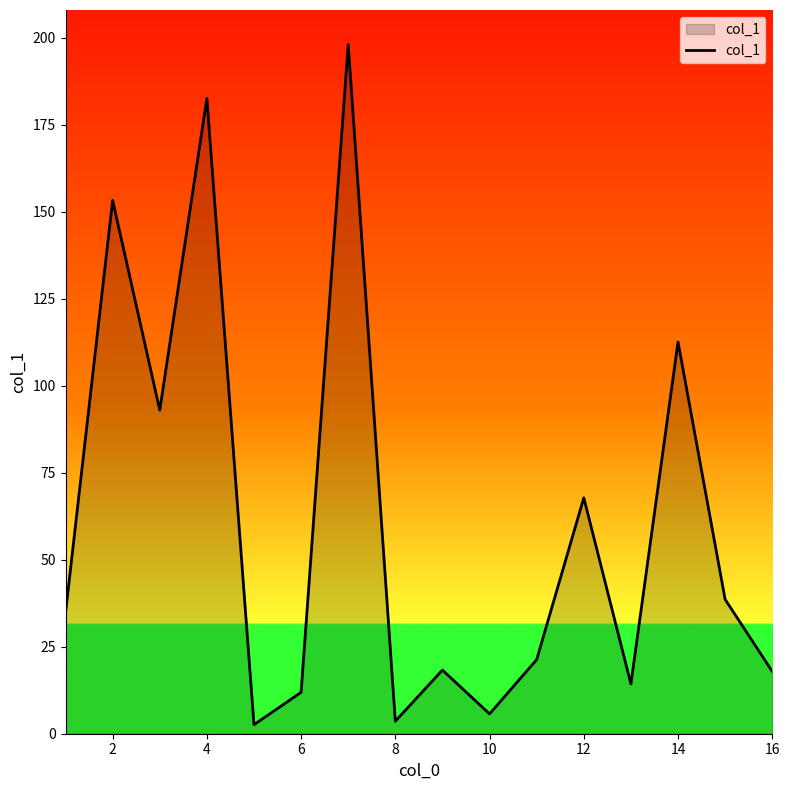

How many lines are shown in the chart?

1